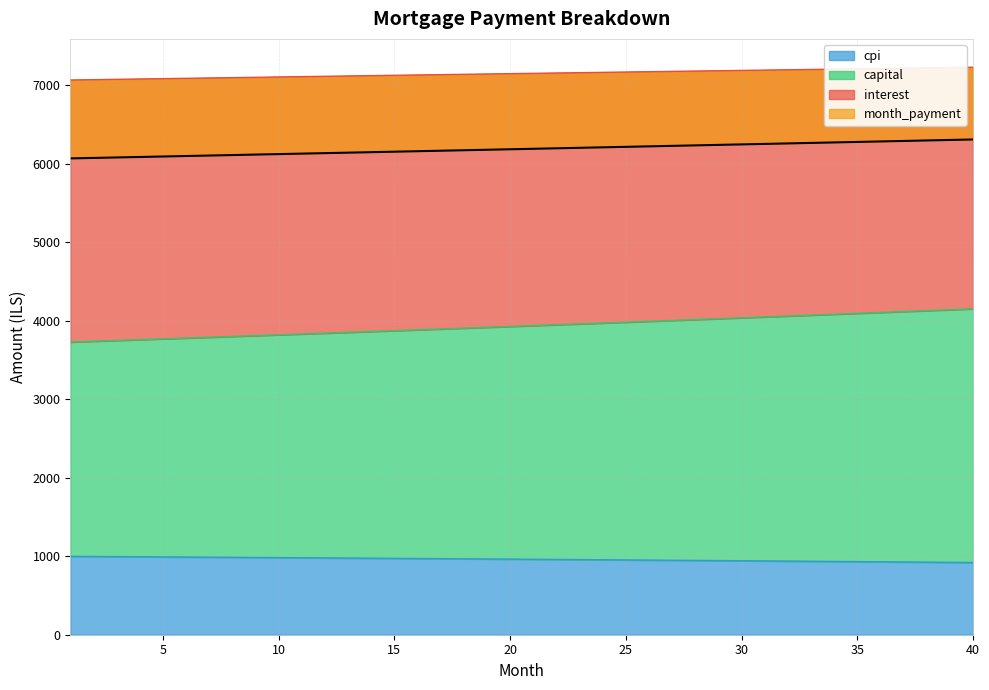

Where is capital nearest to the value 3938?

21